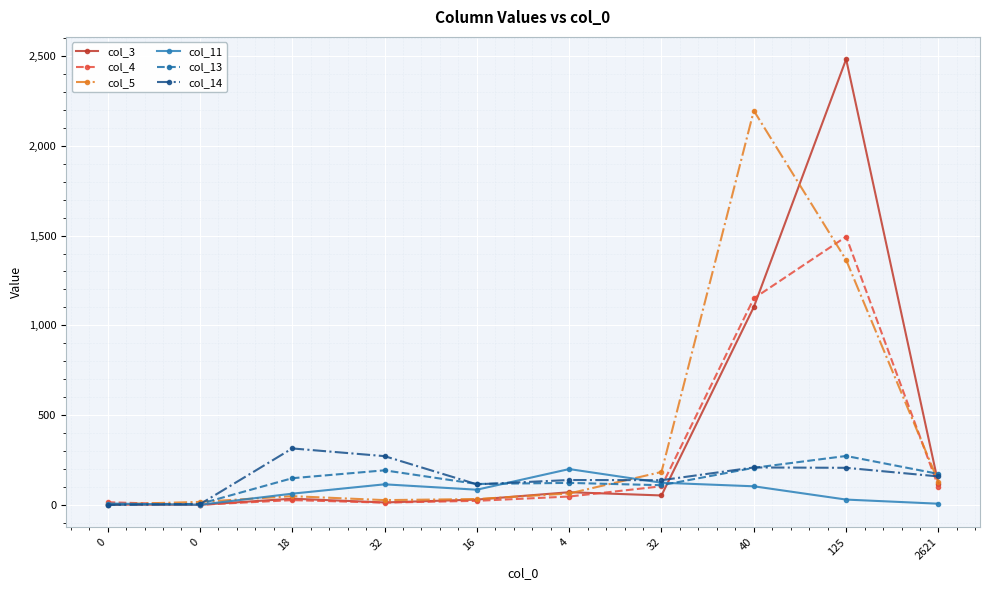

Which category has the highest value in the col_13 series?

125